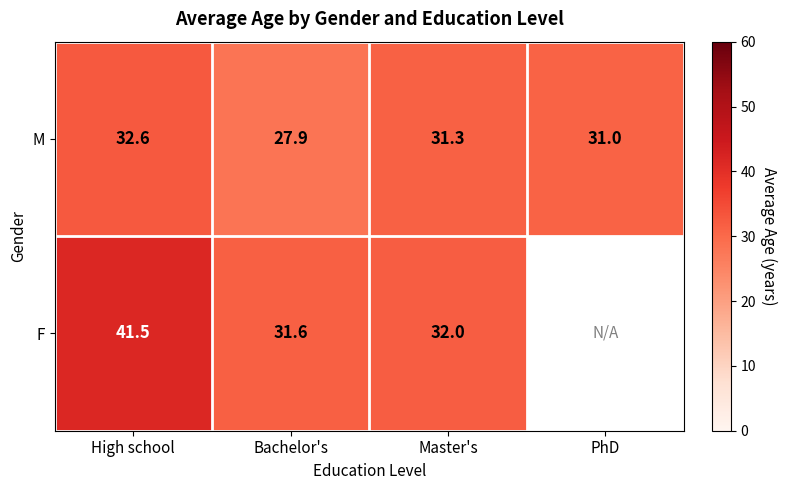

True or false: M has a value of 31.0 at PhD.

True